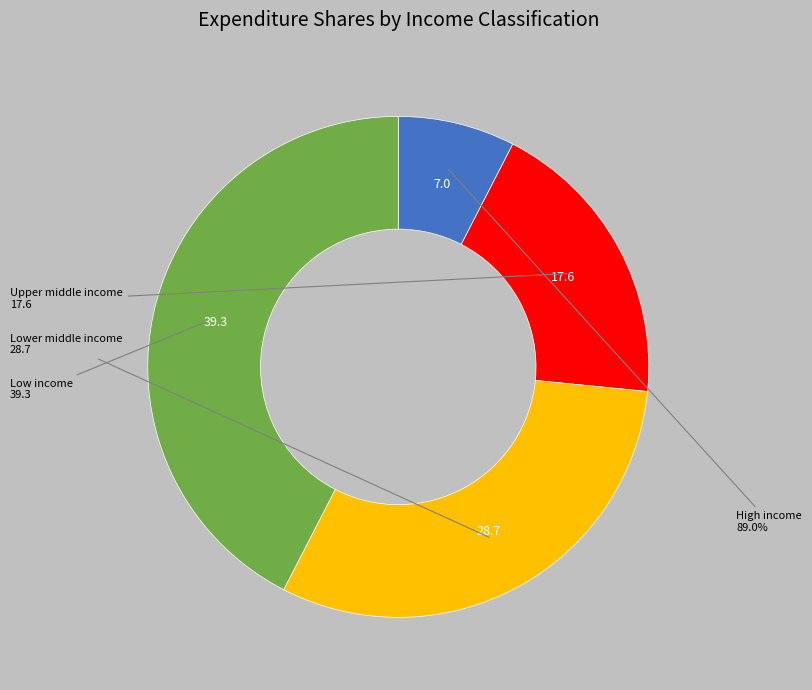

How many segments does this pie chart have?

4